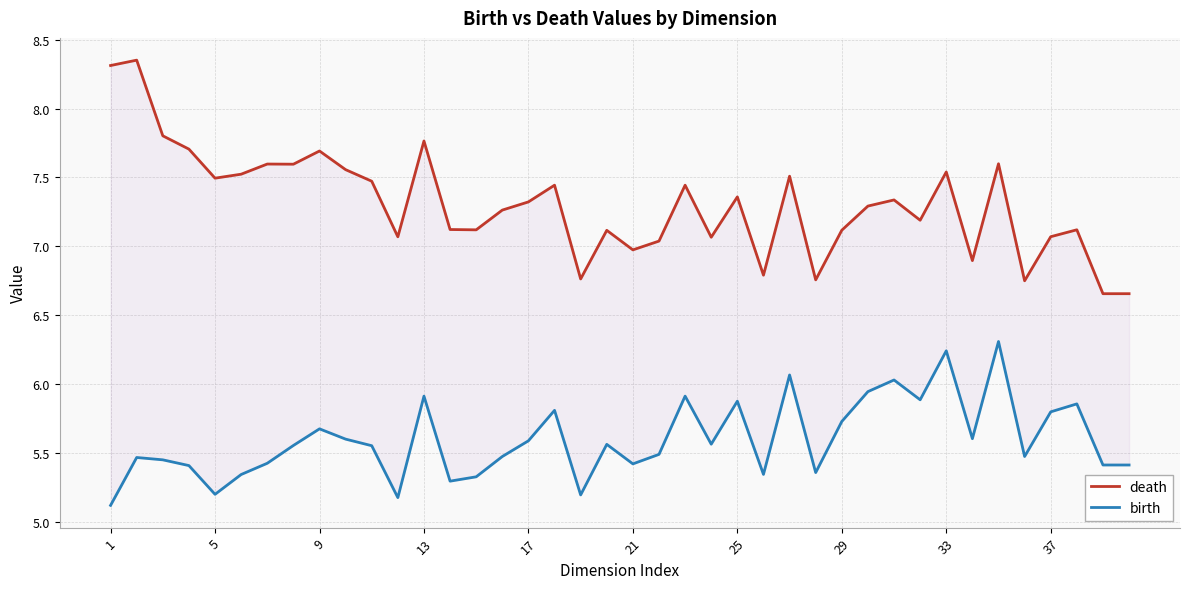

How many interior local valleys does the birth series have?

11